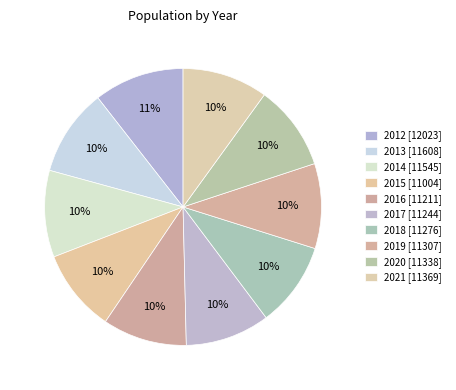

What percentage is the 2017 slice, to the nearest percent?

10%